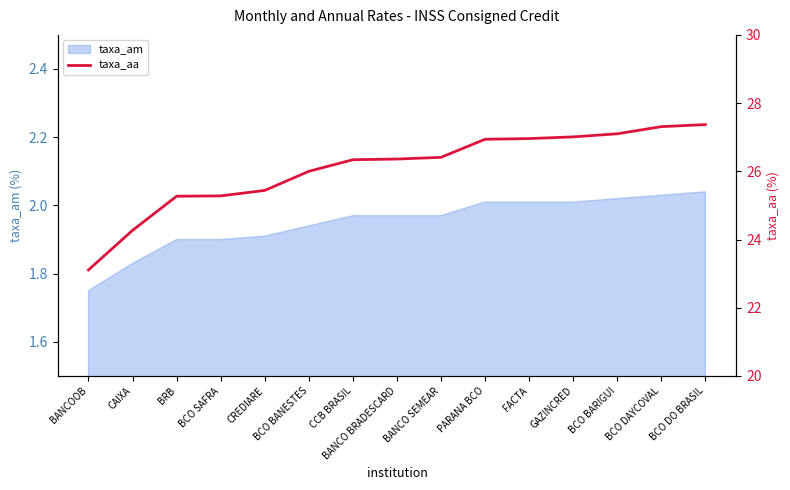

List the labels in order of value, largest first.

BCO DO BRASIL, BCO DAYCOVAL, BCO BARIGUI, GAZINCRED, FACTA, PARANA BCO, BANCO SEMEAR, BANCO BRADESCARD, CCB BRASIL, BCO BANESTES, CREDIARE, BCO SAFRA, BRB, CAIXA, BANCOOB